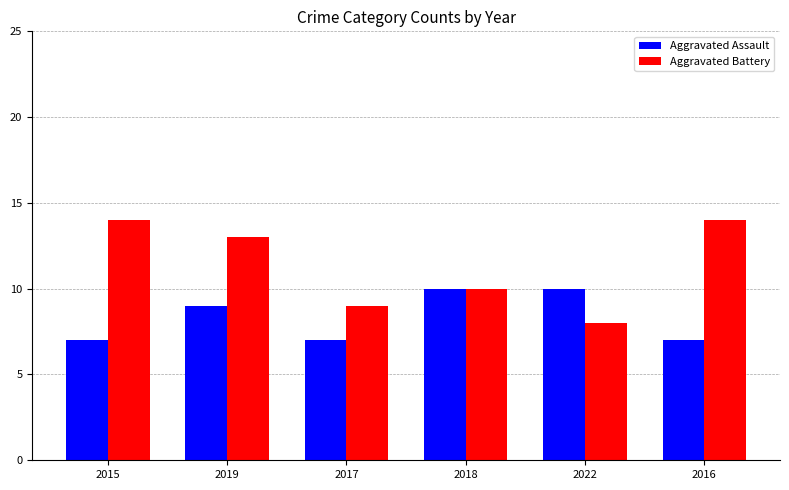

What is the difference between the highest and lowest values at 2016?

7